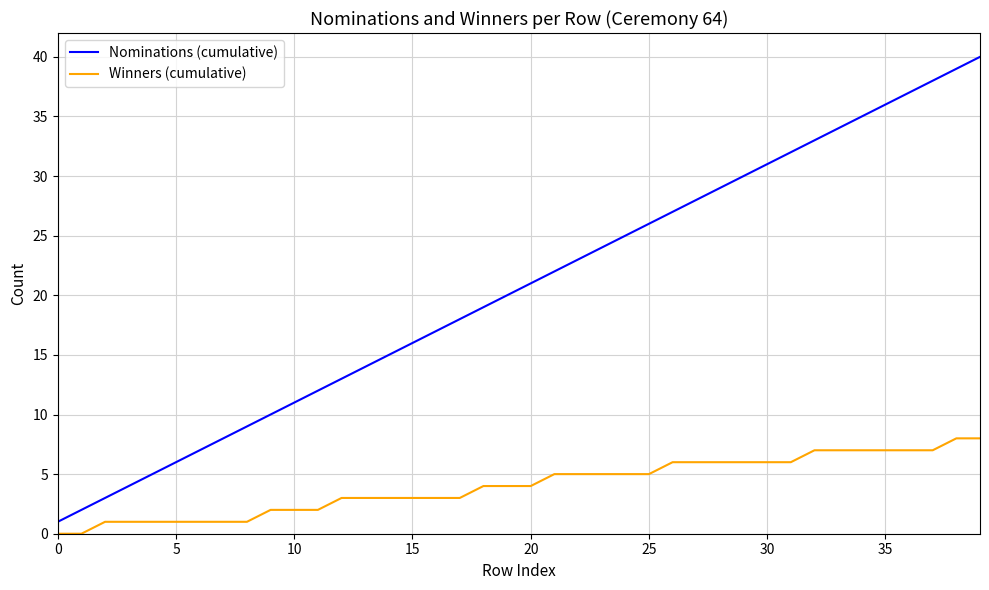

Which series has the widest spread of values?

Nominations (cumulative)